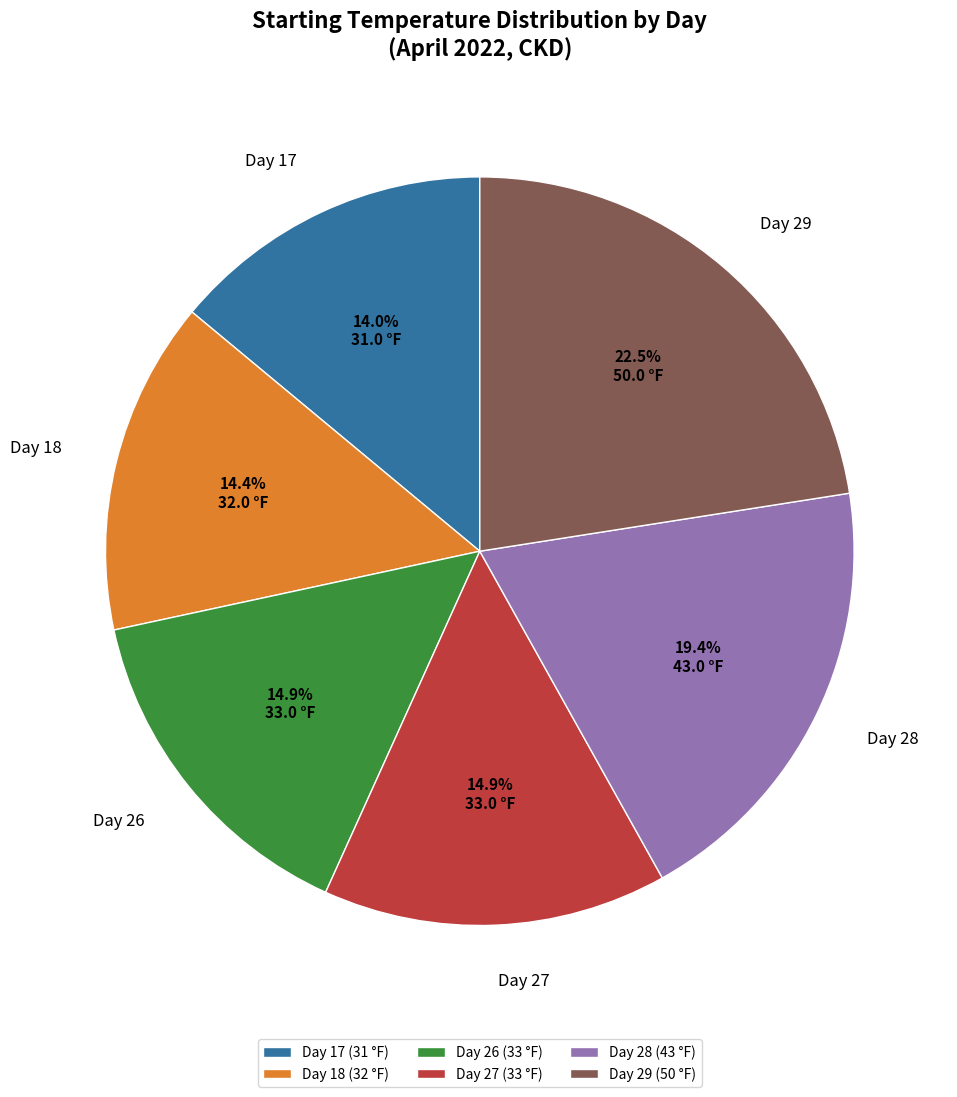

Which has a higher value, Day 29 (50 °F) or Day 26 (33 °F)?

Day 29 (50 °F)